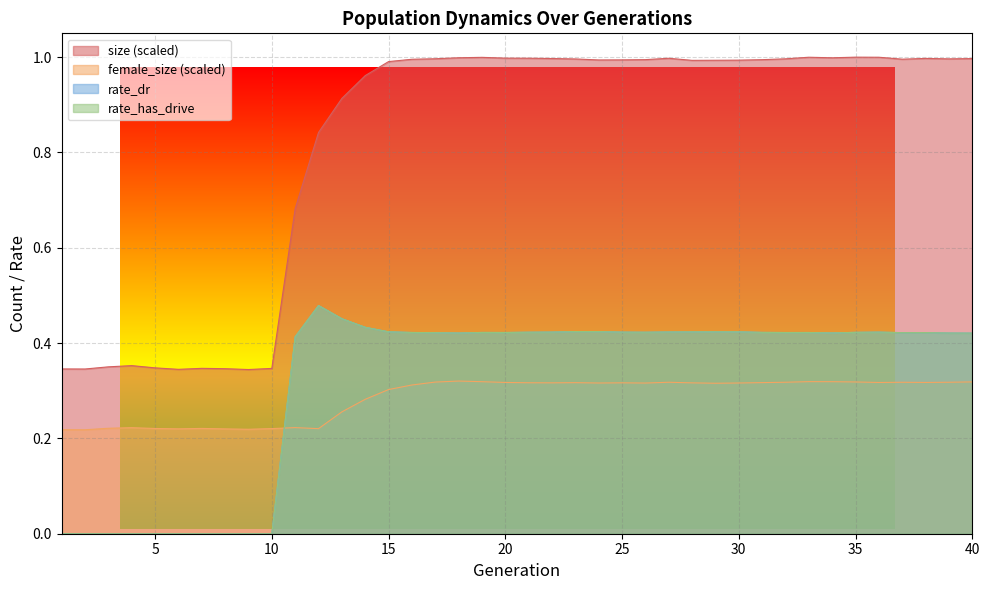

How many interior local valleys does the female_size series have?

10